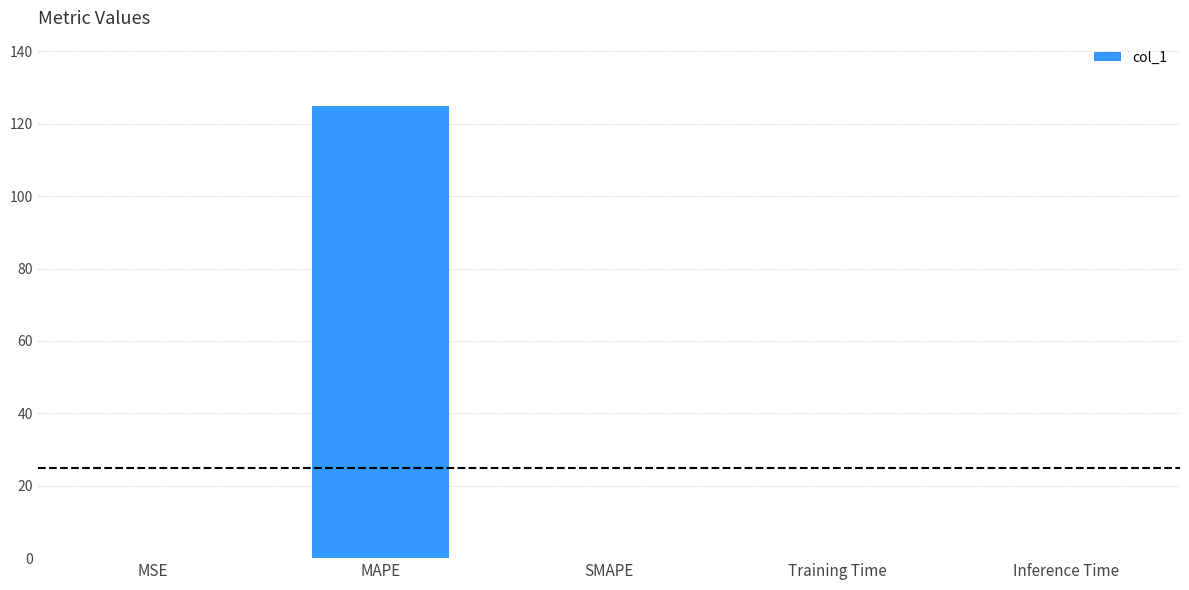

Is it true that the value at MSE is 0.0?

True